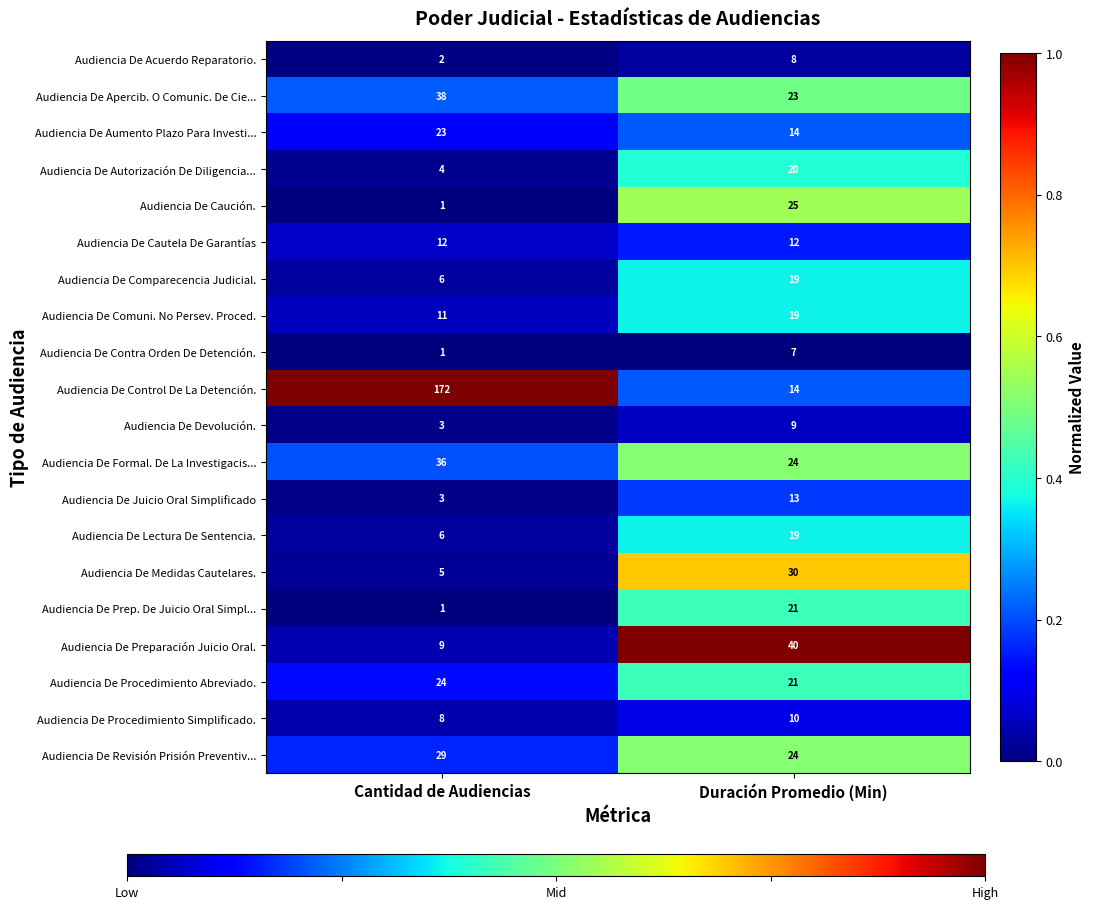

Is the value of Audiencia De Lectura De Sentencia. at Cantidad de Audiencias greater than the value of Audiencia De Juicio Oral Simplificado at Cantidad de Audiencias?

Yes